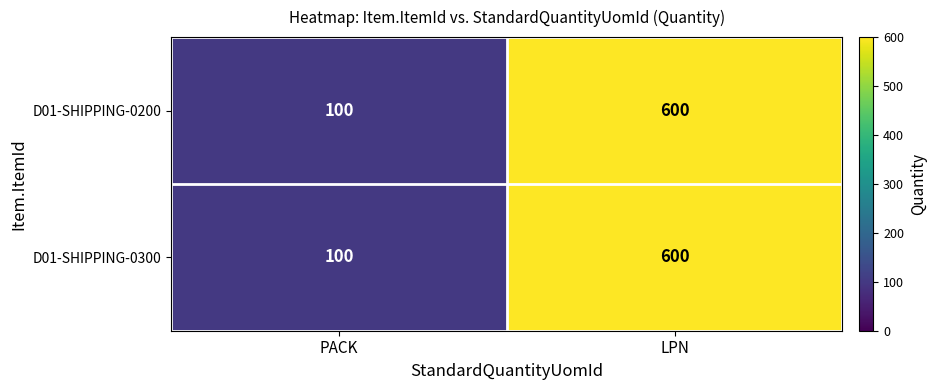

How many categories are shown in the chart?

2